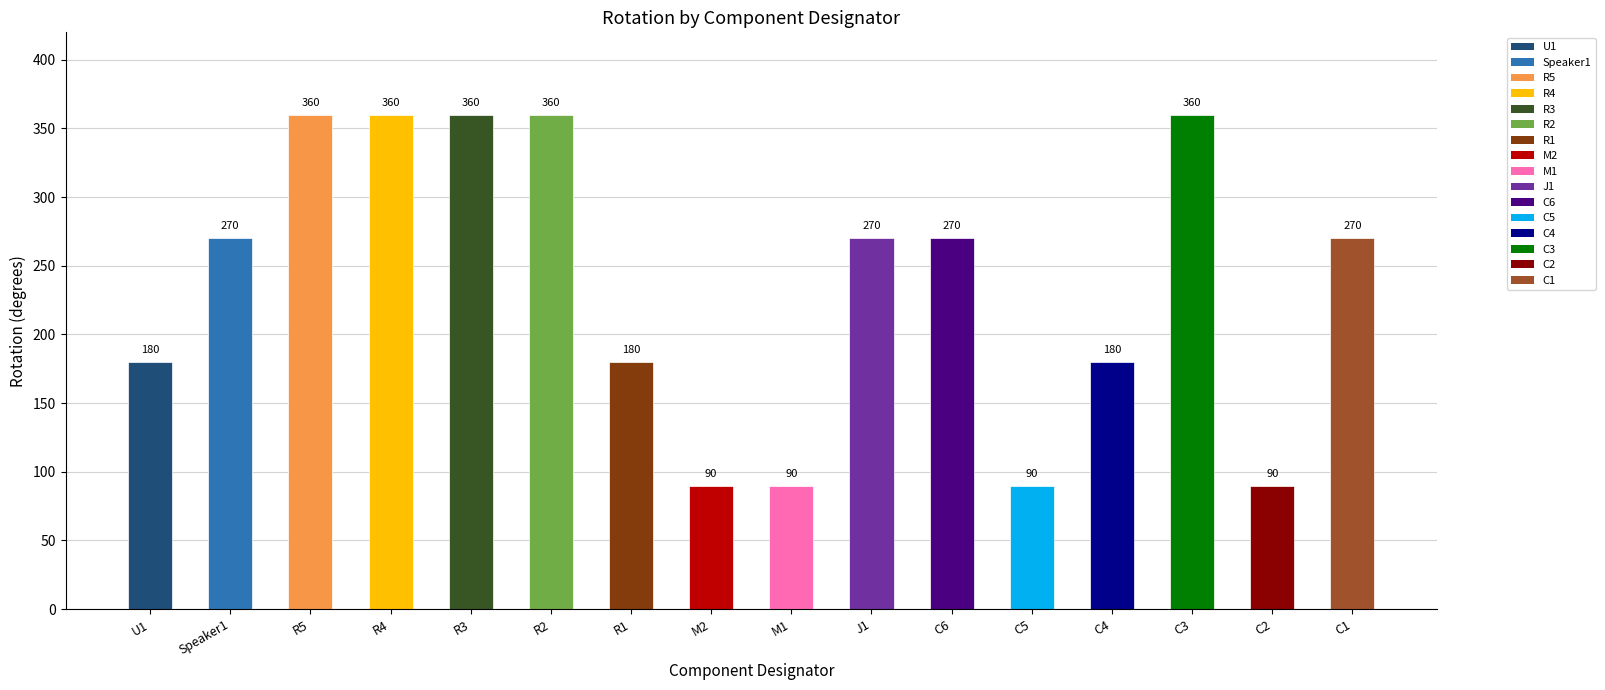

What value does the data have at C6, to the nearest 5?

270